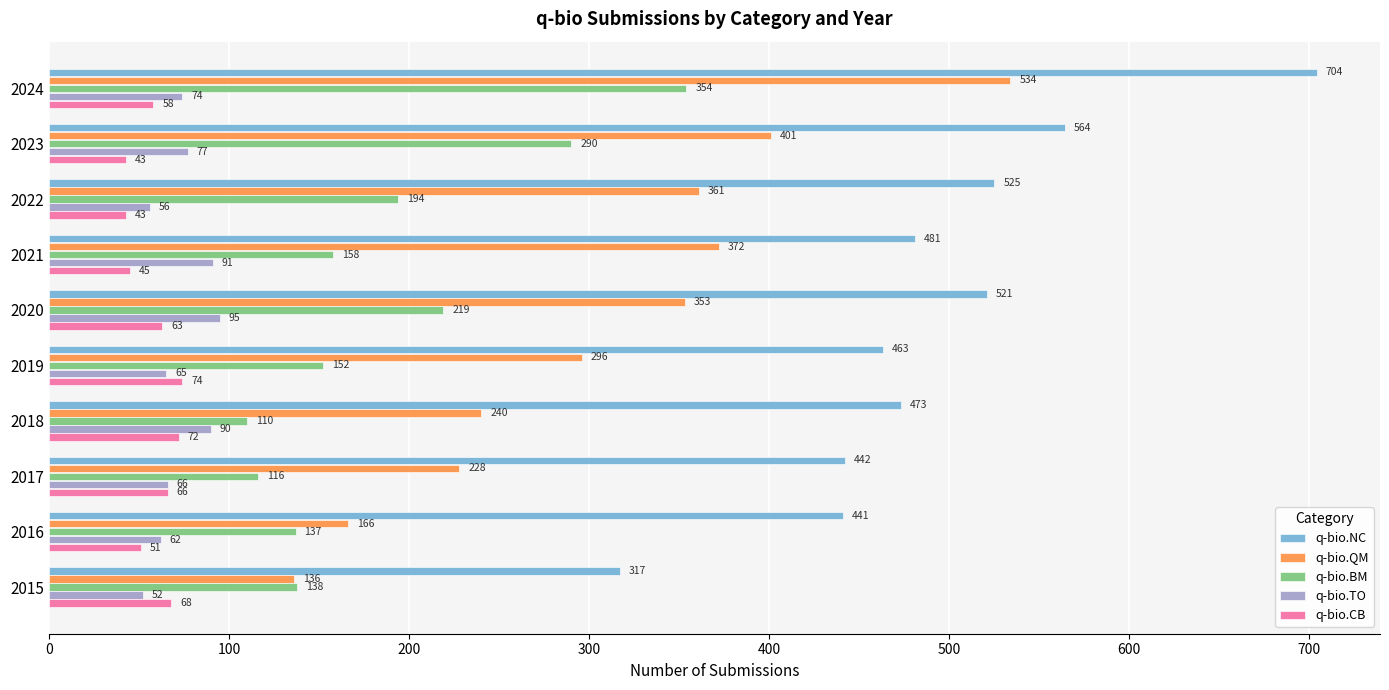

What is the difference between the q-bio.TO values at 2024 and 2021?

17